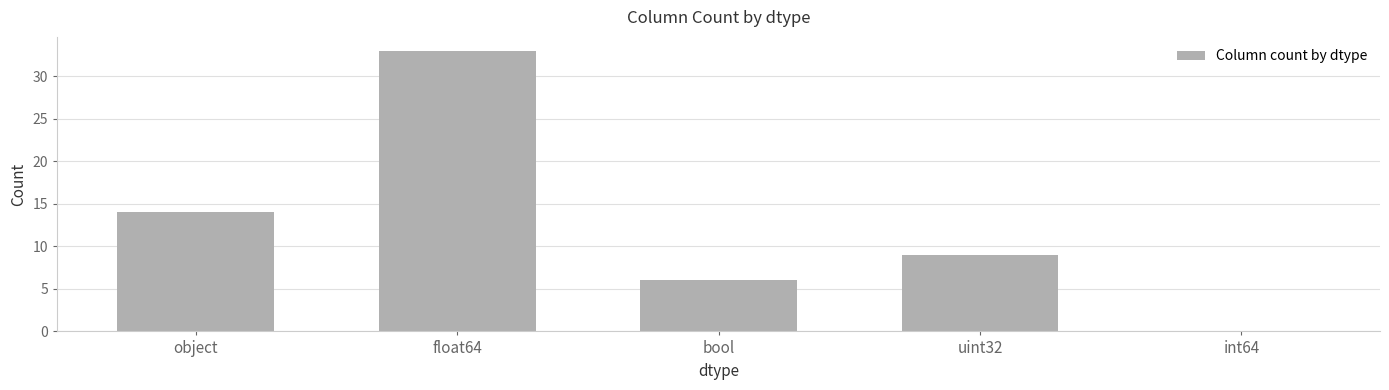

What is the maximum value shown in the chart?

33